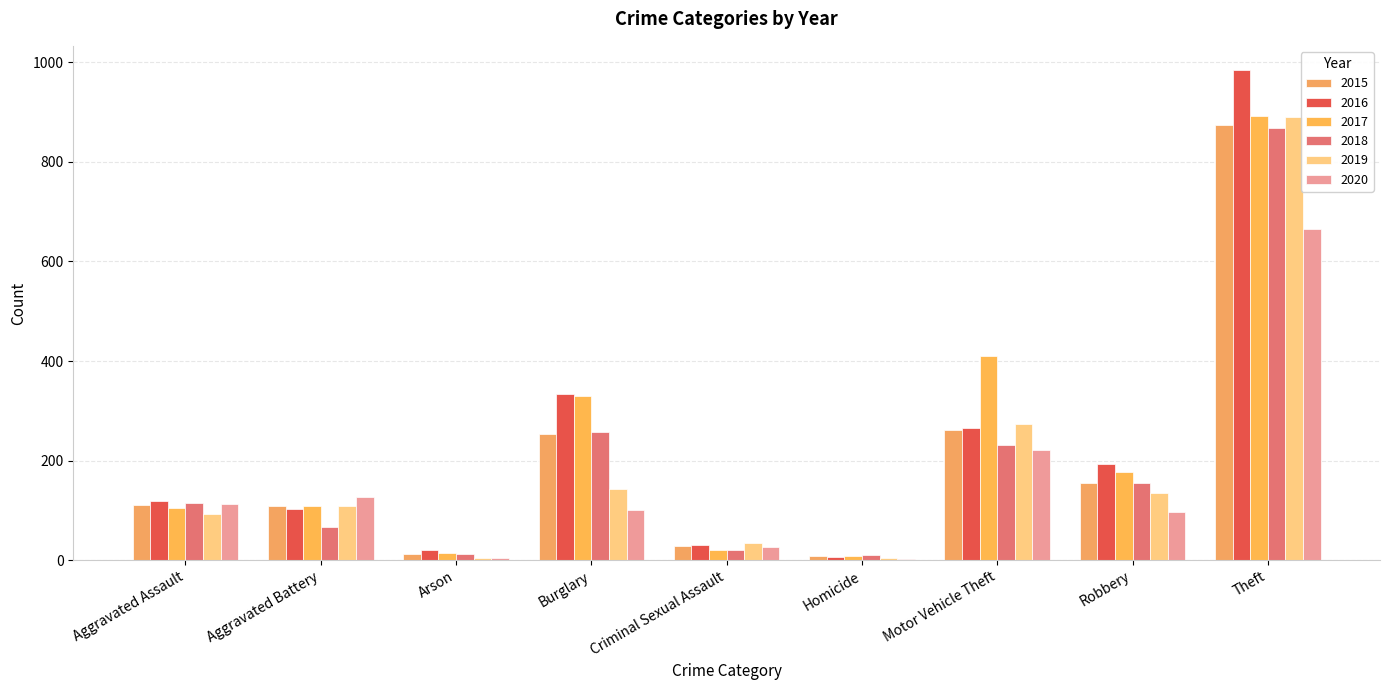

List the series in order of their peak value, lowest first.

2020, 2018, 2015, 2019, 2017, 2016